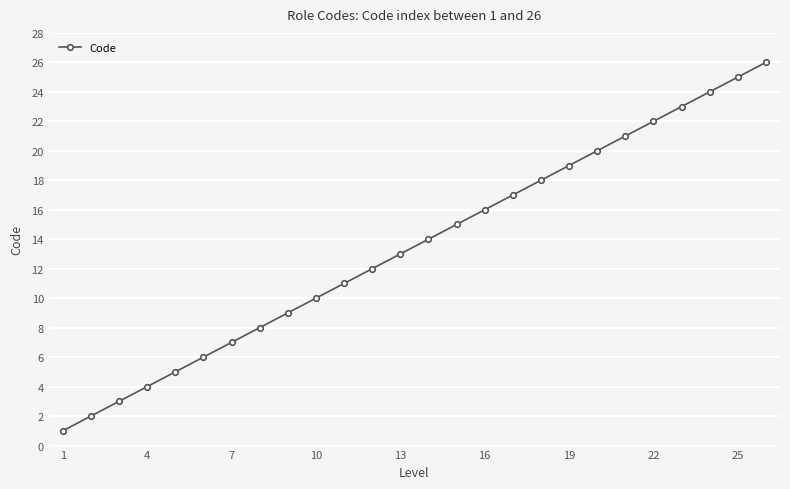

How many data points does each series have?

26